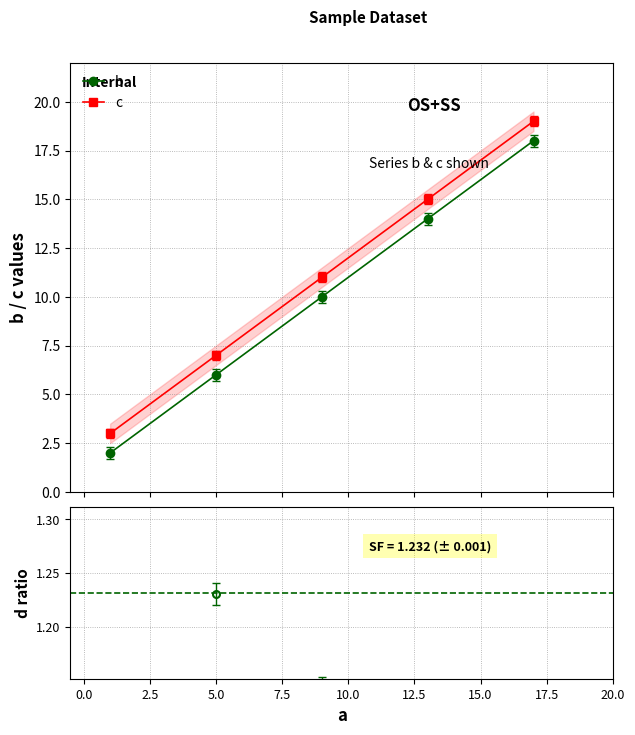

What is the maximum value for b?

18